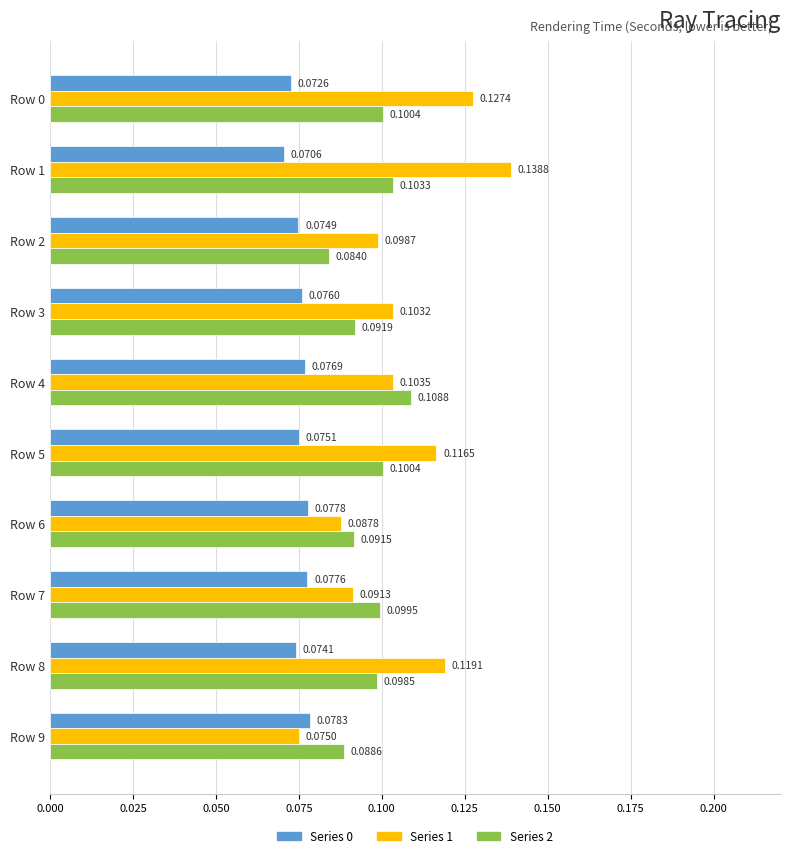

List the series in order of their peak value, lowest first.

Series 0, Series 2, Series 1